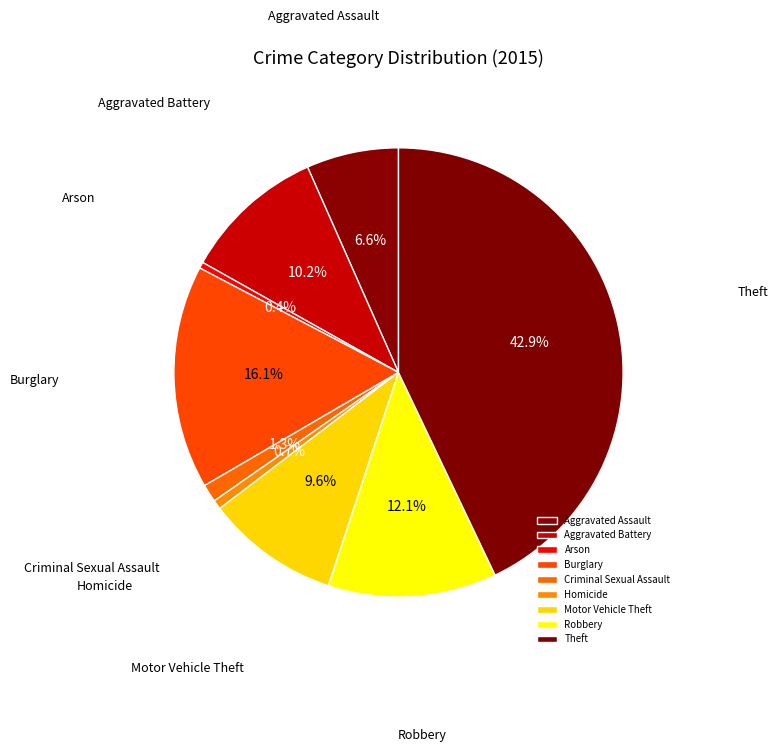

Is there a majority slice in this chart?

No